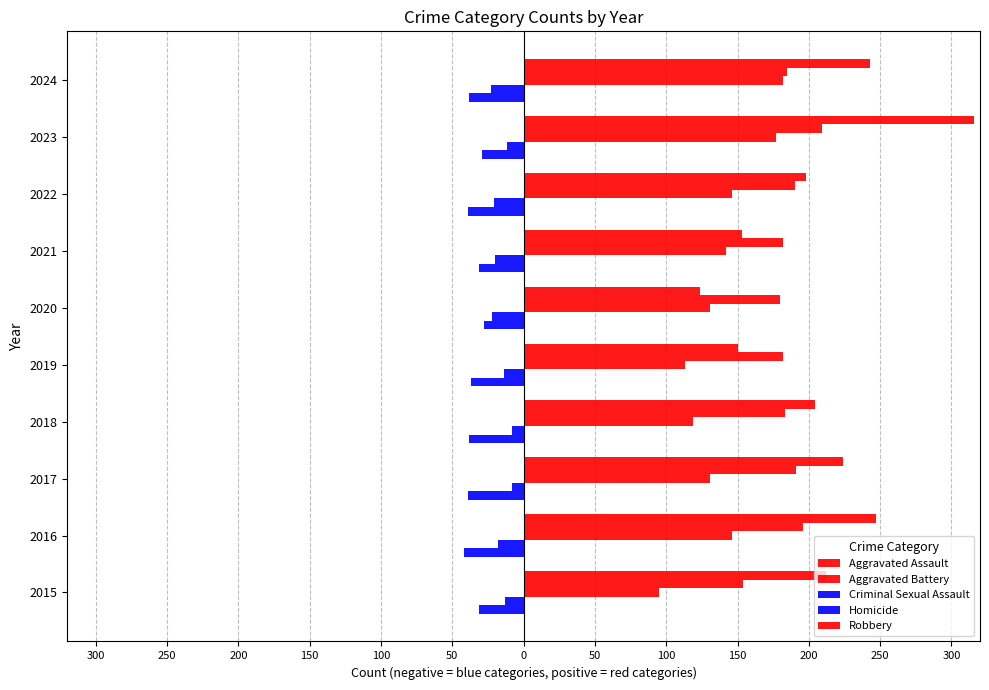

Reading right to left, list all the values displayed in this chart.

Aggravated Assault: 182	177	146	142	131	113	119	131	146	95
Aggravated Battery: 185	209	190	182	180	182	183	191	196	154
Criminal Sexual Assault: -38	-29	-39	-31	-28	-37	-38	-39	-42	-31
Homicide: -23	-12	-21	-20	-22	-14	-8	-8	-18	-13
Robbery: 243	316	198	153	124	150	204	224	247	212